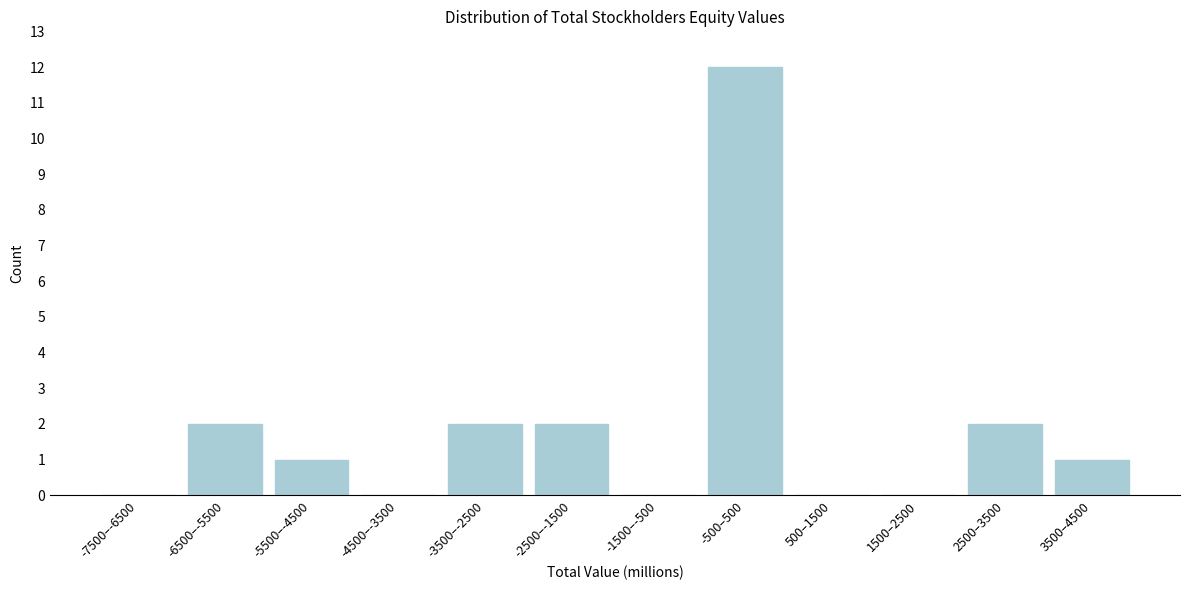

Reading left to right, what are all the values shown in this chart?

-7500–-6500=0	-6500–-5500=2	-5500–-4500=1	-4500–-3500=0	-3500–-2500=2	-2500–-1500=2	-1500–-500=0	-500–500=12	500–1500=0	1500–2500=0	2500–3500=2	3500–4500=1